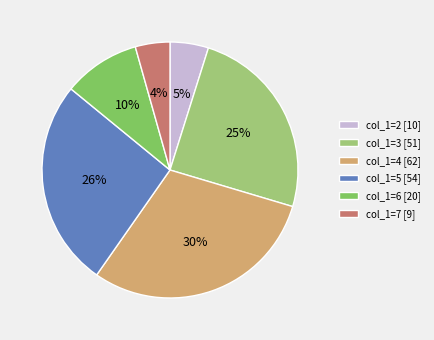

To the nearest percent, what is the average slice percentage?

17%